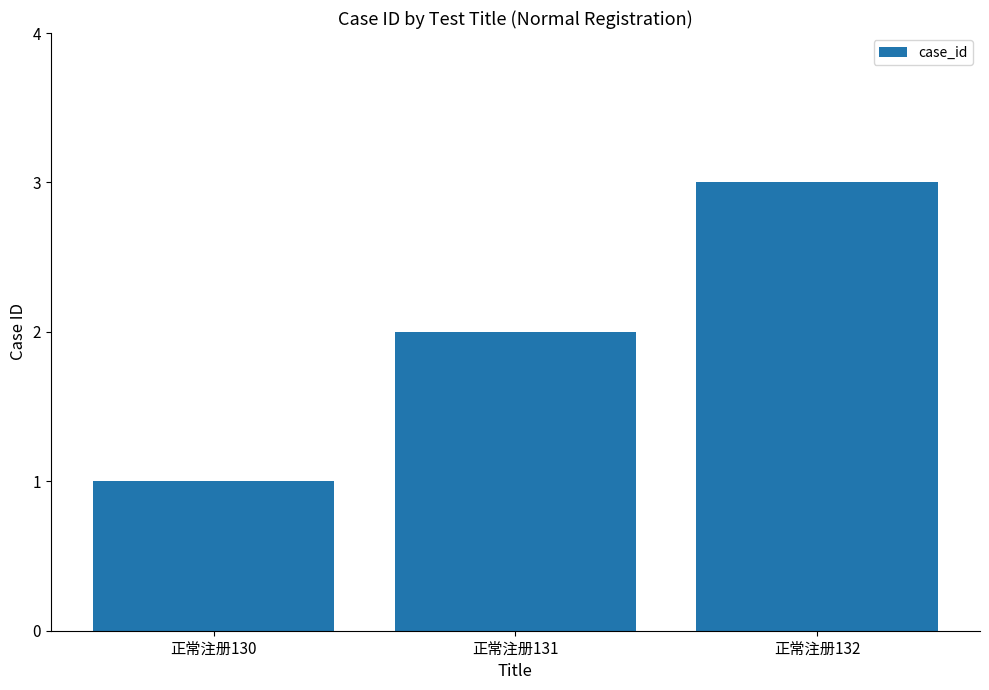

List the labels in order of value, smallest first.

正常注册130, 正常注册131, 正常注册132